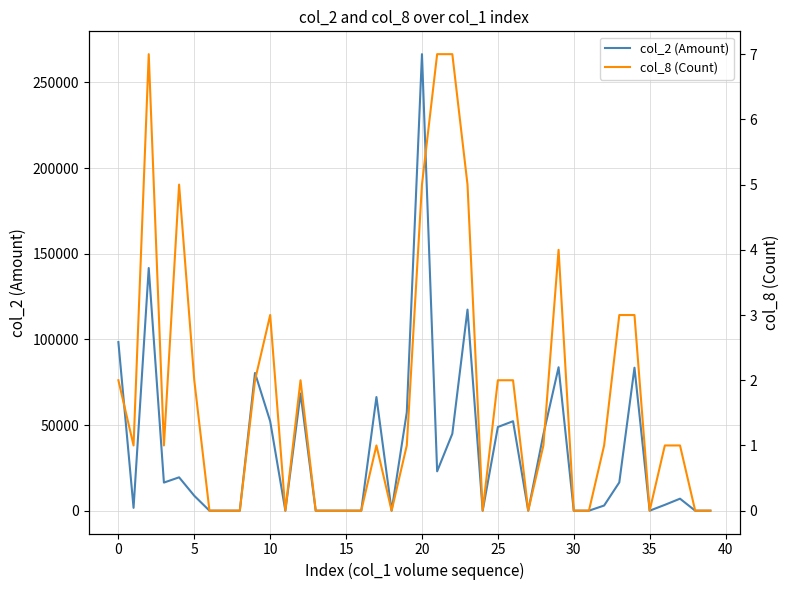

True or false: col_2 (Amount) and col_8 (Count) intersect in this chart.

False